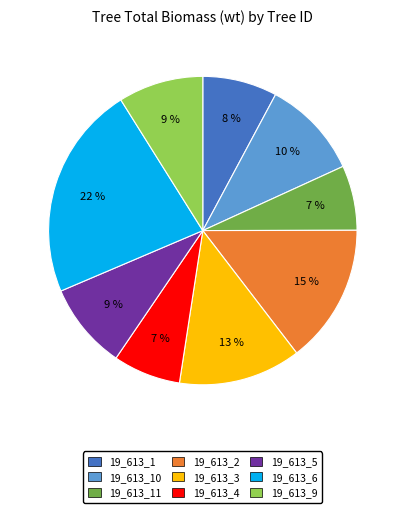

How many slices are in this pie chart?

9